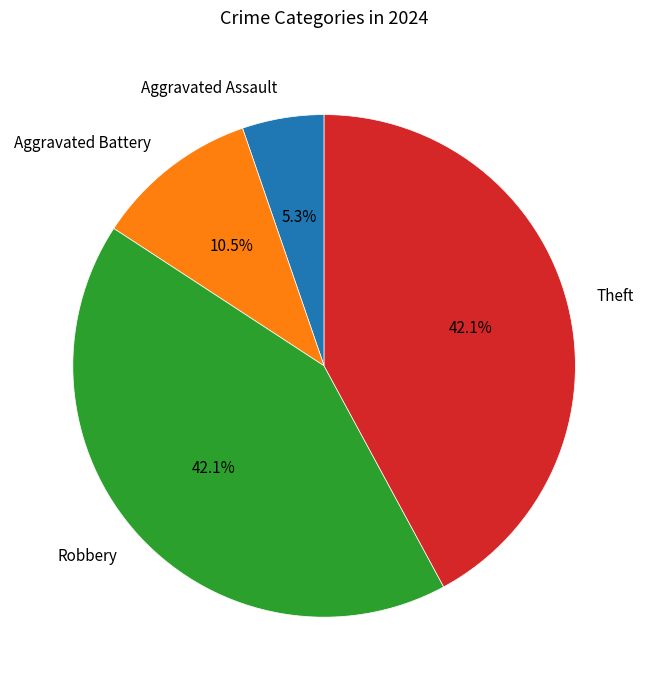

How much of the chart is everything except Theft?

57.9%